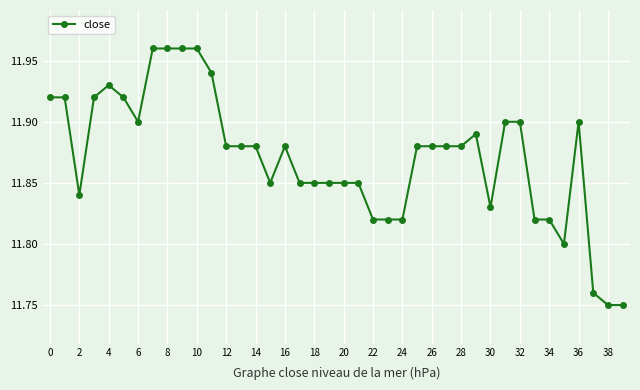

How many values are between 11 and 12?

40